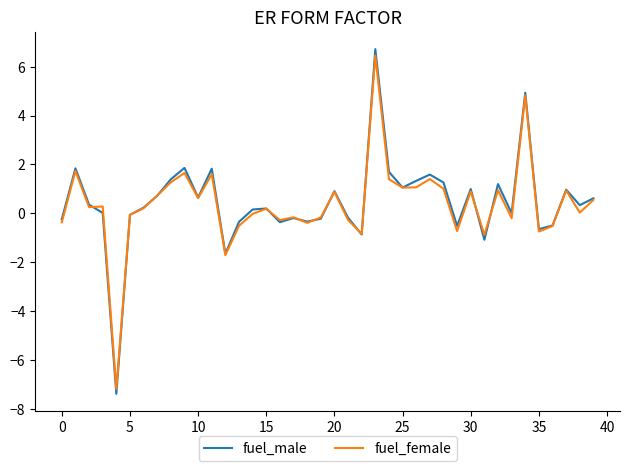

What is the greatest value displayed?

6.7